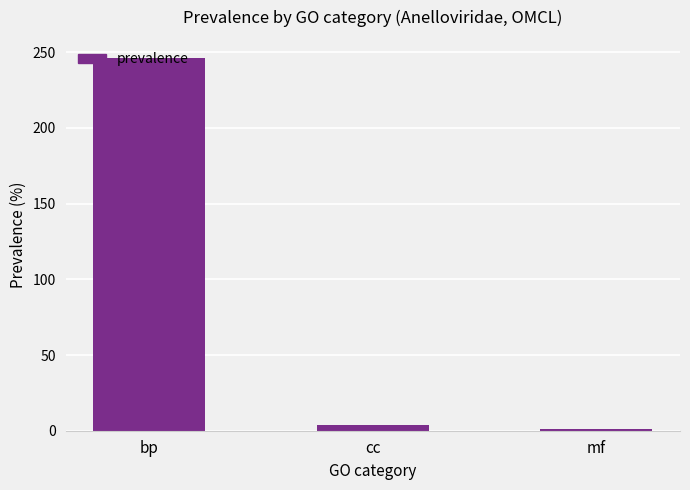

How many values are below 4?

1